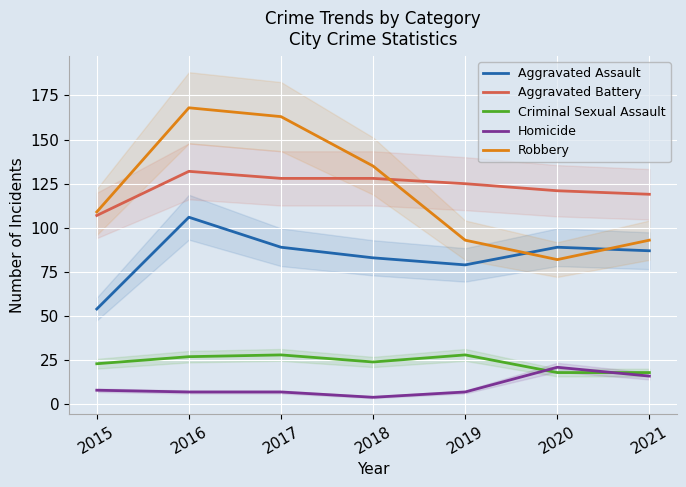

Reading right to left, list all the values displayed in this chart.

Aggravated Assault: 2021=87	2020=89	2019=79	2018=83	2017=89	2016=106	2015=54
Aggravated Battery: 2021=119	2020=121	2019=125	2018=128	2017=128	2016=132	2015=107
Criminal Sexual Assault: 2021=18	2020=18	2019=28	2018=24	2017=28	2016=27	2015=23
Homicide: 2021=16	2020=21	2019=7	2018=4	2017=7	2016=7	2015=8
Robbery: 2021=93	2020=82	2019=93	2018=135	2017=163	2016=168	2015=109